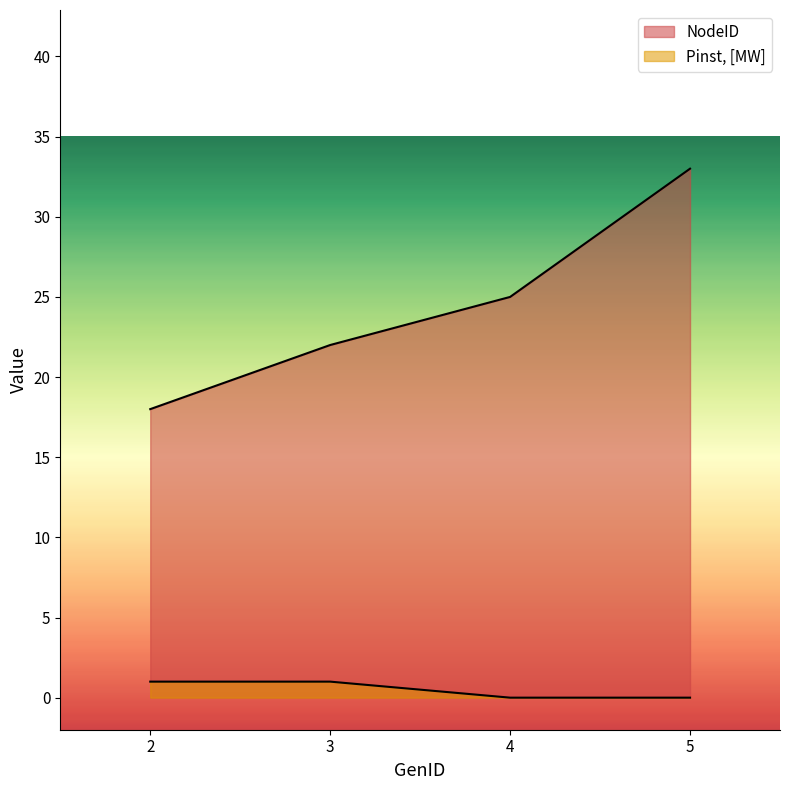

True or false: NodeID has more than 0 interior local peaks.

False